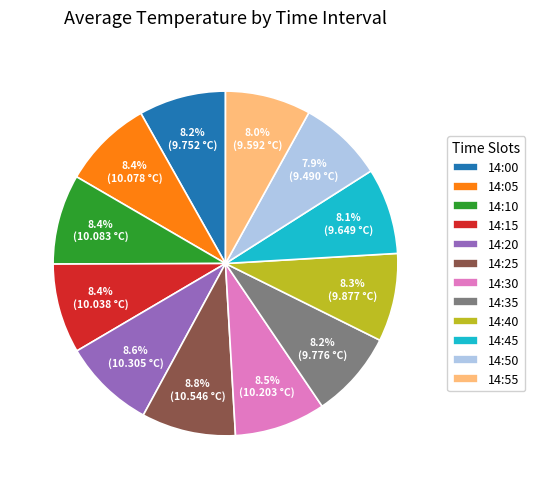

True or false: 14:25 accounts for 1% of the total.

False